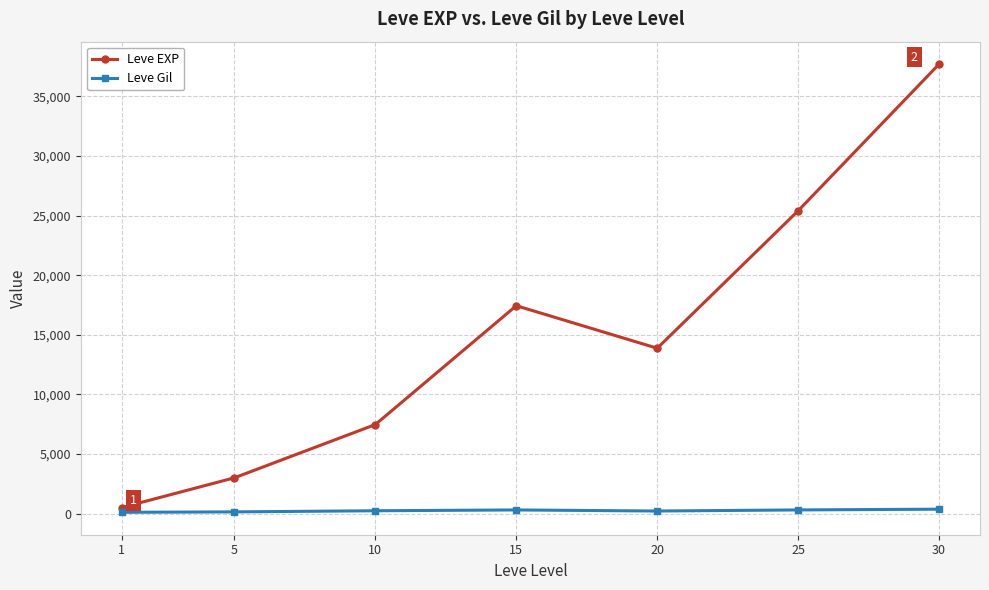

What are all the series names shown in the legend?

Leve EXP, Leve Gil